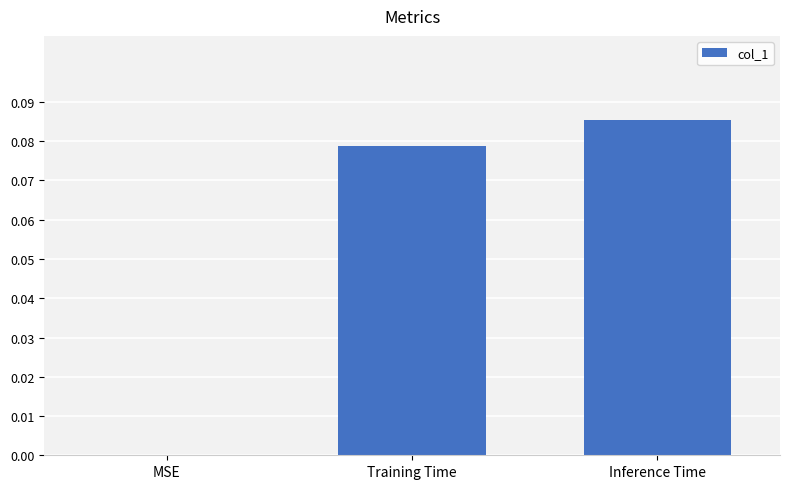

Which category has the highest value across all series?

Inference Time